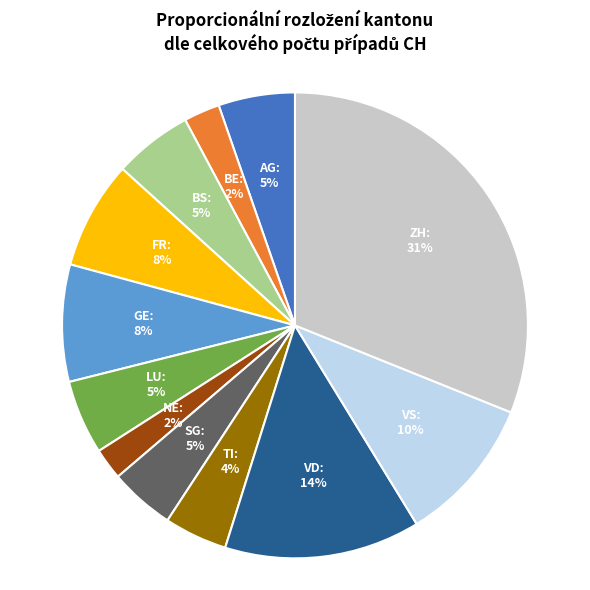

To the nearest percent, what is the difference between the largest and smallest slice percentages?

29%